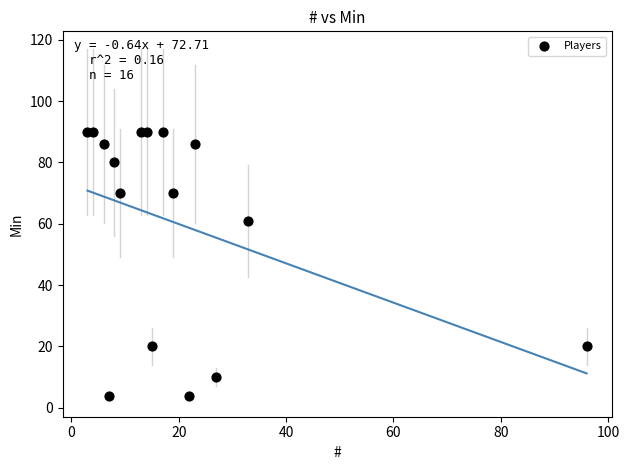

What Y value in the scatter plot is closest to 47?

61